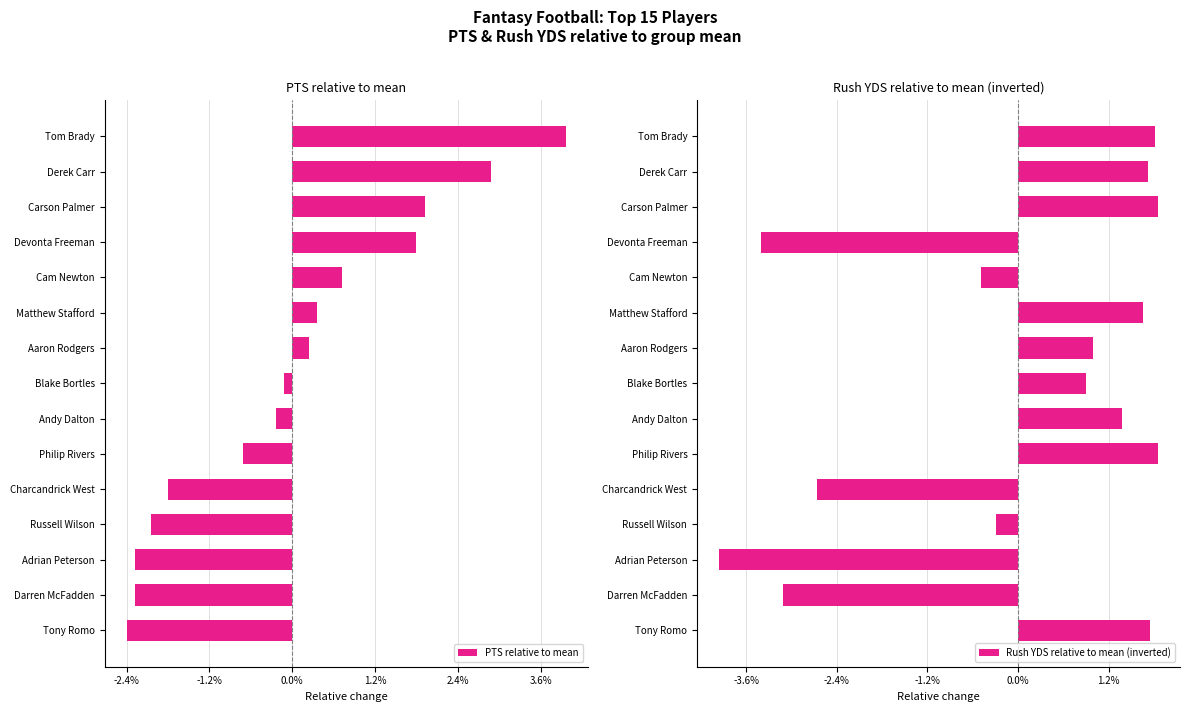

Reading left to right, transcribe all the data shown in this chart.

PTS relative to mean: 3.3	2.4	1.6	1.5	0.6	0.3	0.2	-0.1	-0.2	-0.6	-1.5	-1.7	-1.9	-1.9	-2.0
Rush YDS relative to mean (inverted): 1.5	1.4	1.5	-2.8	-0.4	1.4	0.8	0.8	1.1	1.5	-2.2	-0.2	-3.3	-2.6	1.5